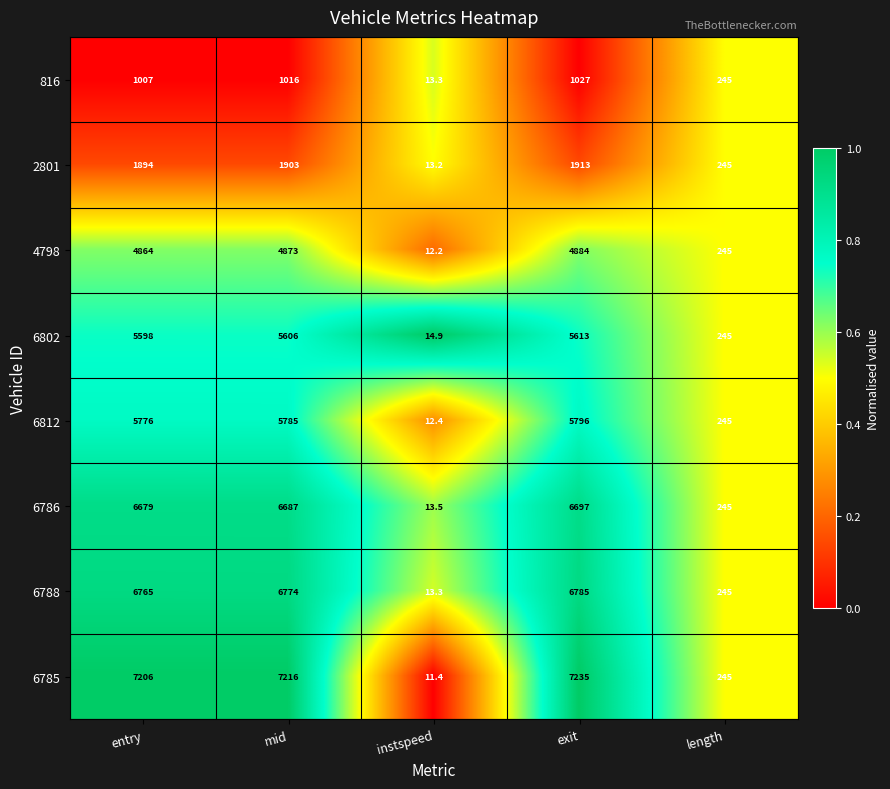

The value of 6785 at mid is 4009.3. True or false?

False